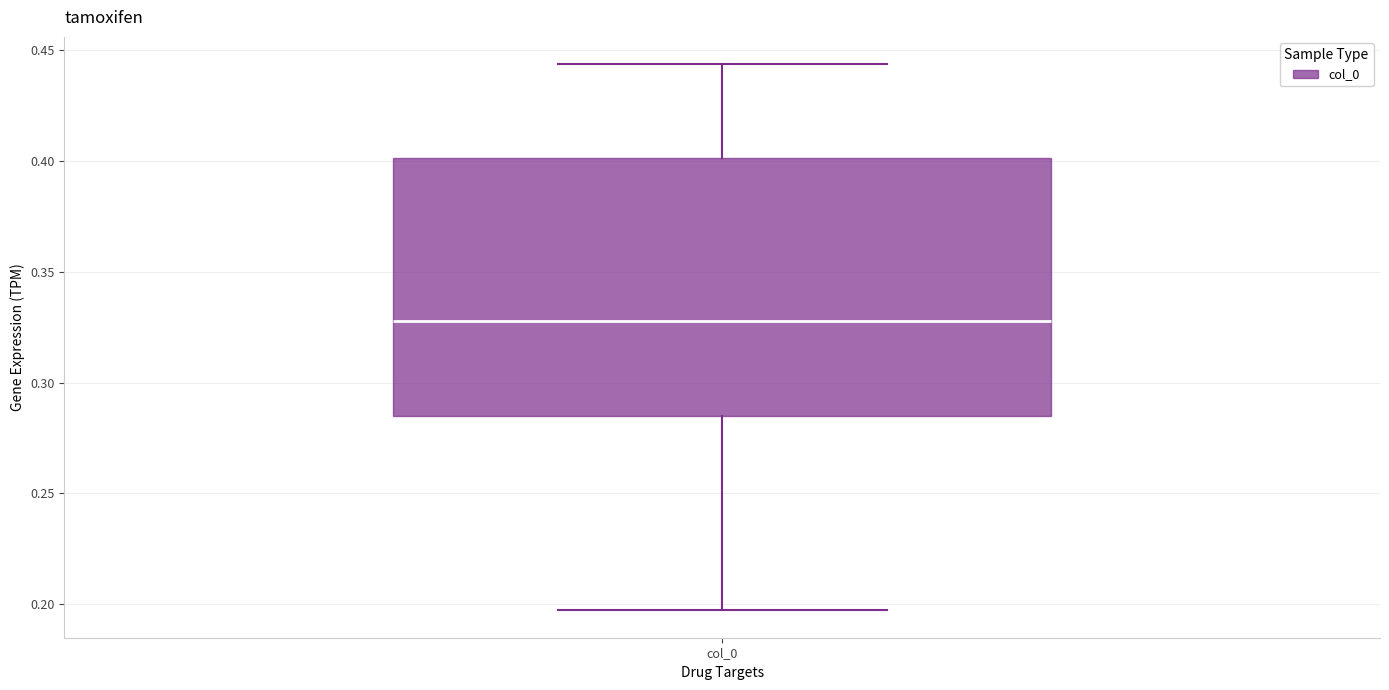

Read this box plot against the y-axis: the position of the median line, the range covered by the box, and the ends of both whiskers. The values are not printed on the chart, so give them approximately, as read against the axis.

median 0.330, box 0.285 to 0.400, whiskers 0.195 to 0.445